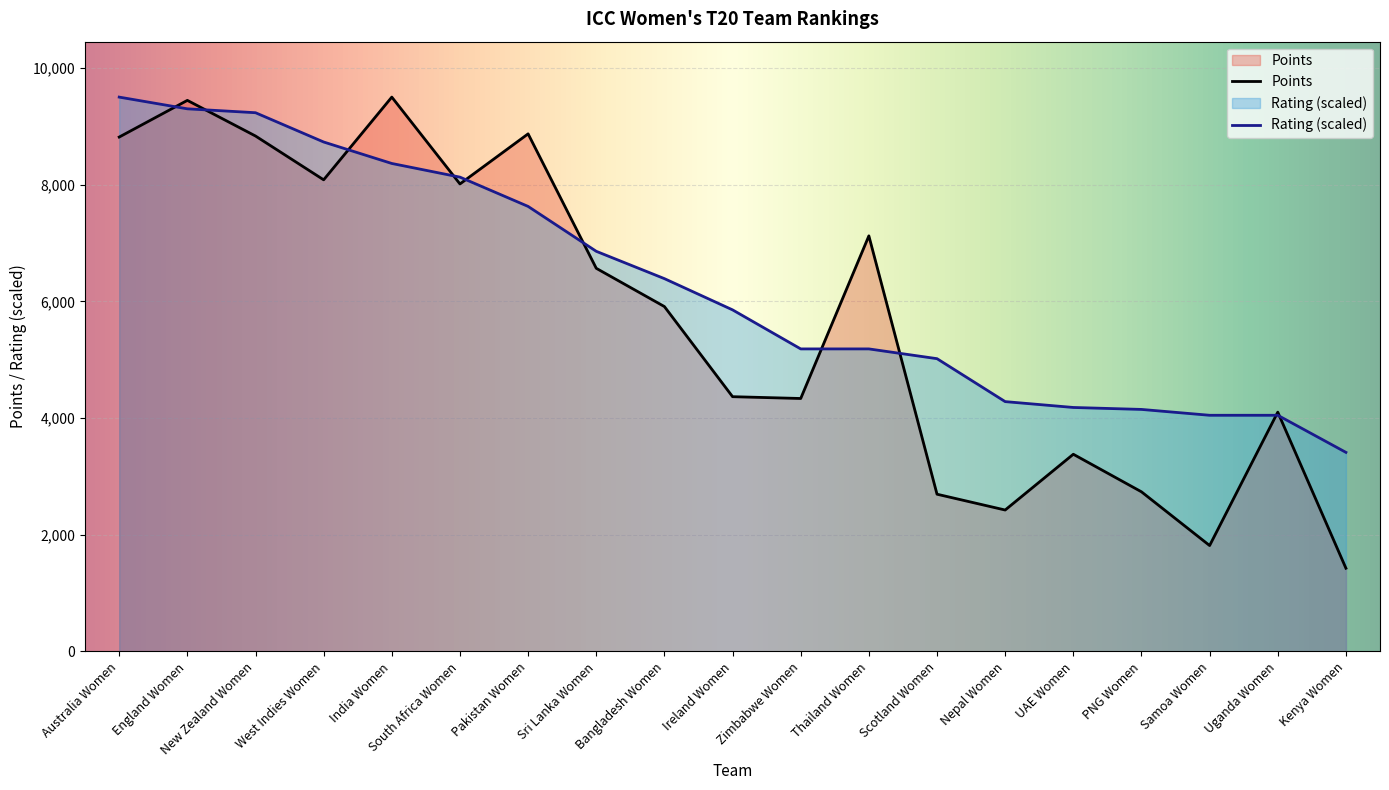

Which series changed the most between New Zealand Women and Pakistan Women?

Rating (scaled)